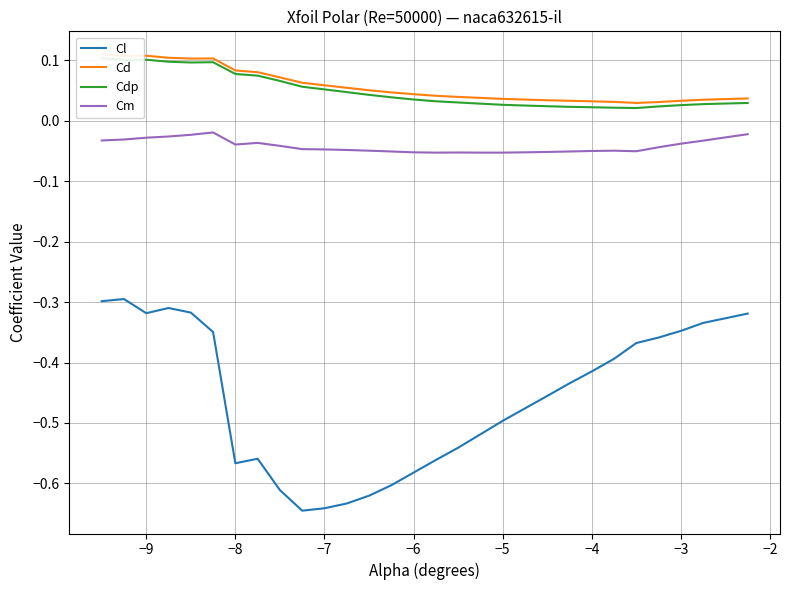

Which series has the largest range (max minus min)?

Cl